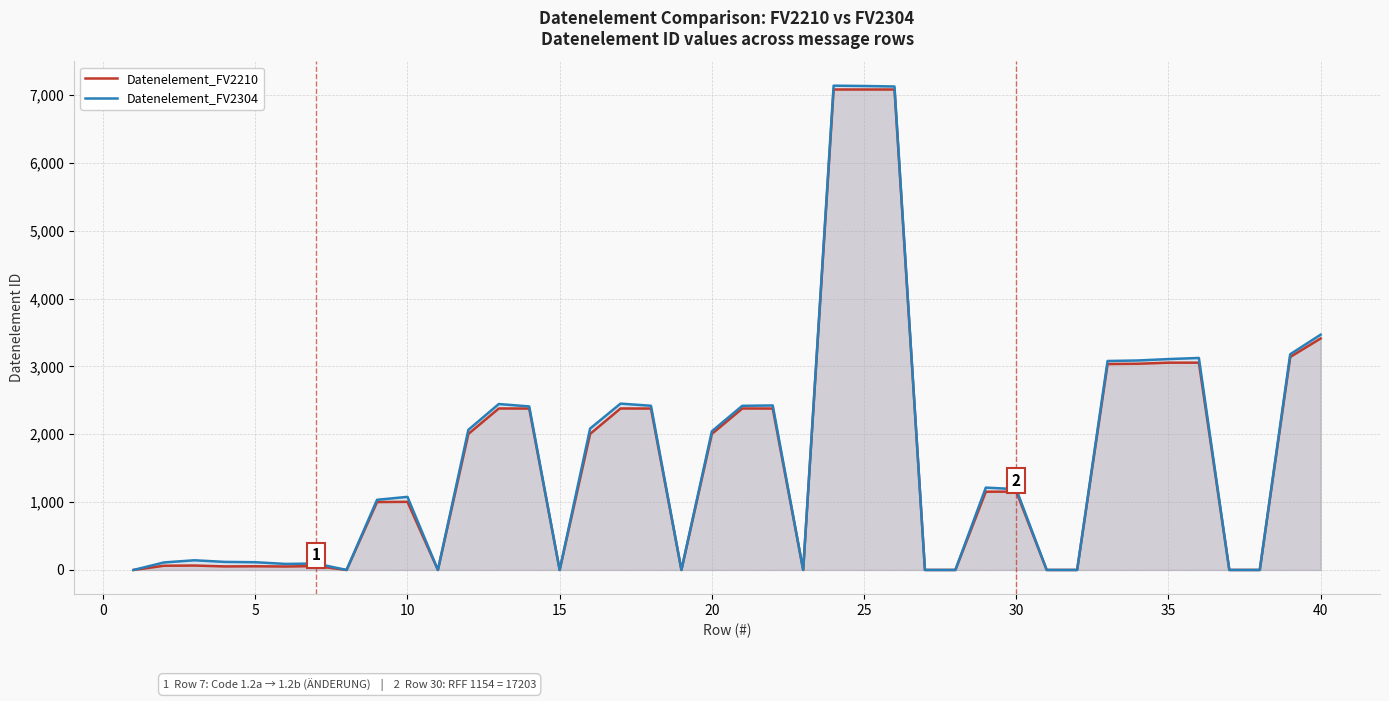

Which series has the widest spread of values?

Datenelement_FV2304